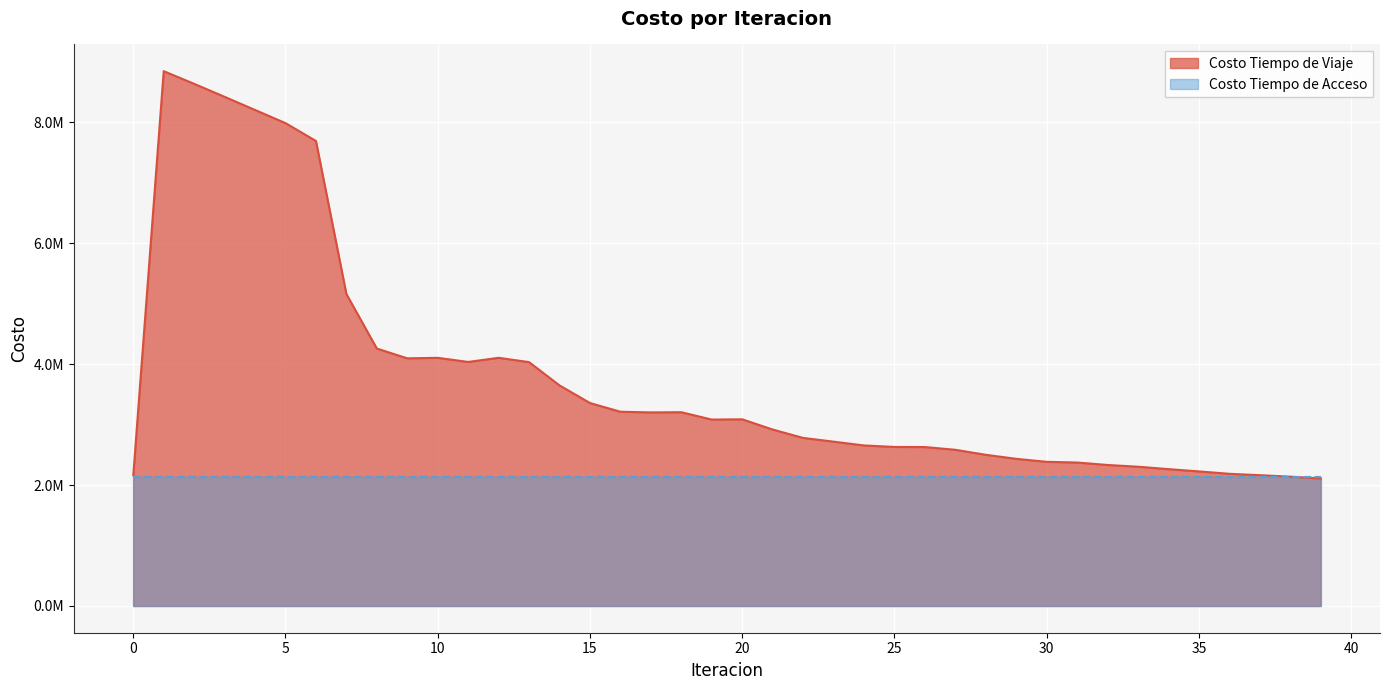

Approximately how many times larger is the value at 14 compared to 34?

1.6